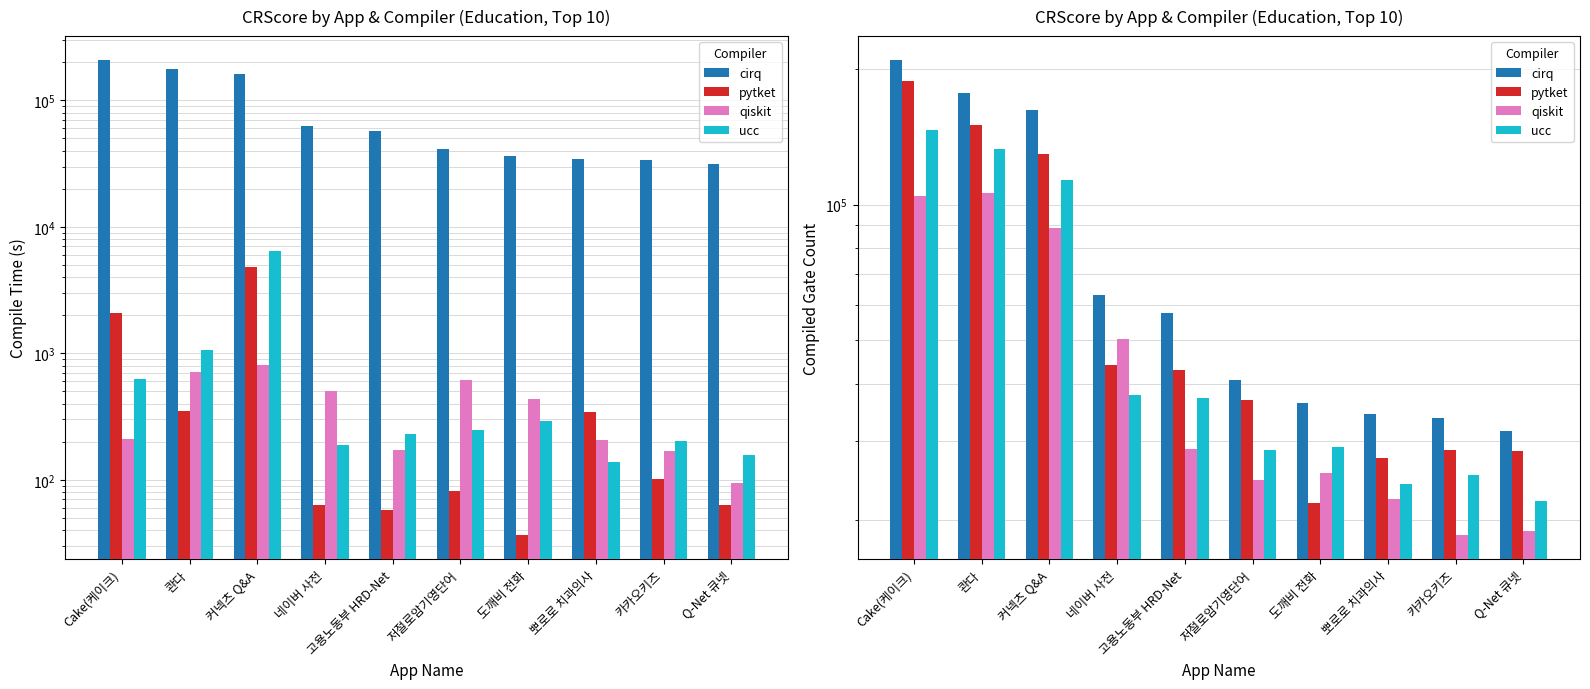

What is the highest value of the ucc series?

146370.7